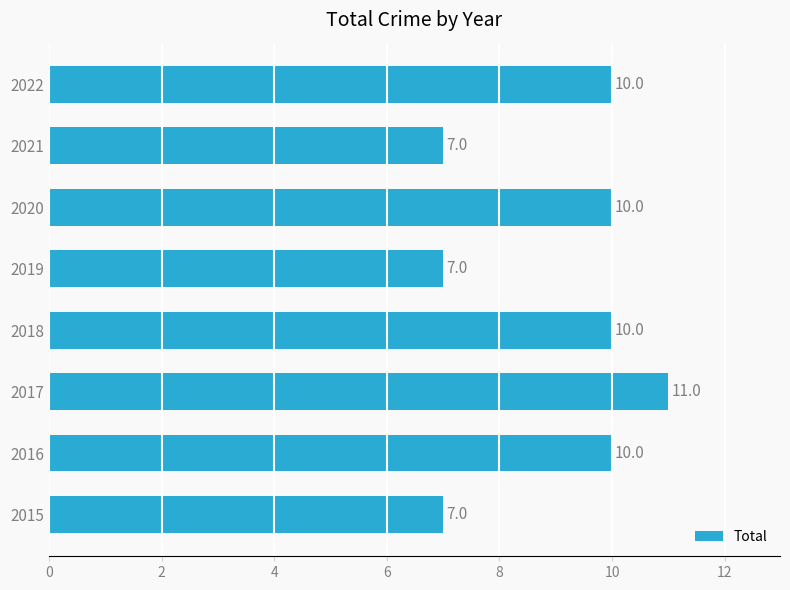

At which category does the chart reach its peak across all series?

2017